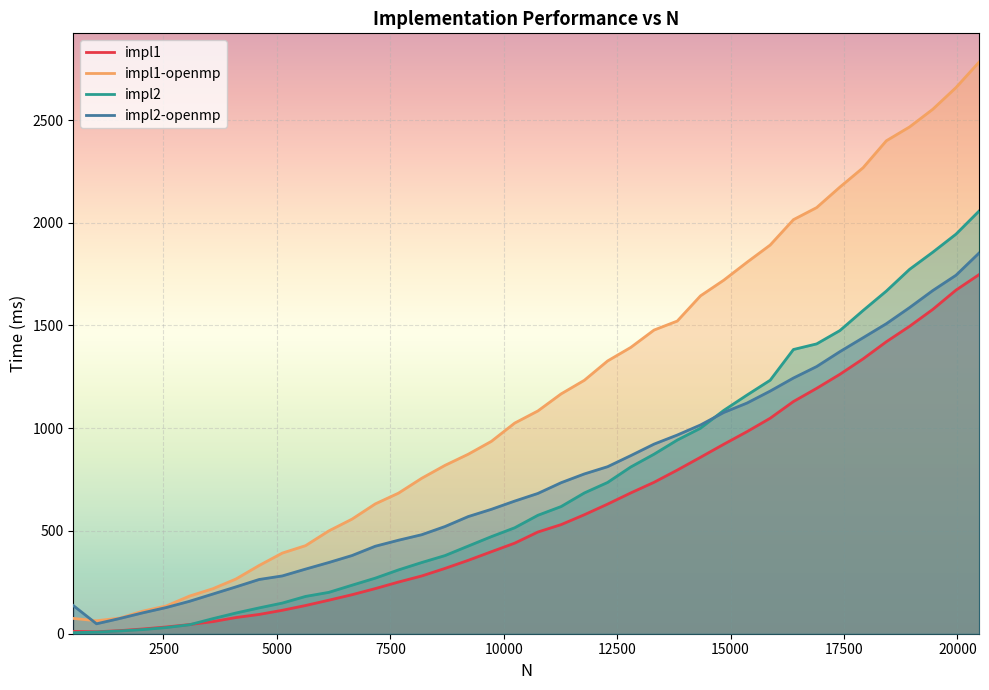

What is the highest value of the impl2-openmp series?

1853.6